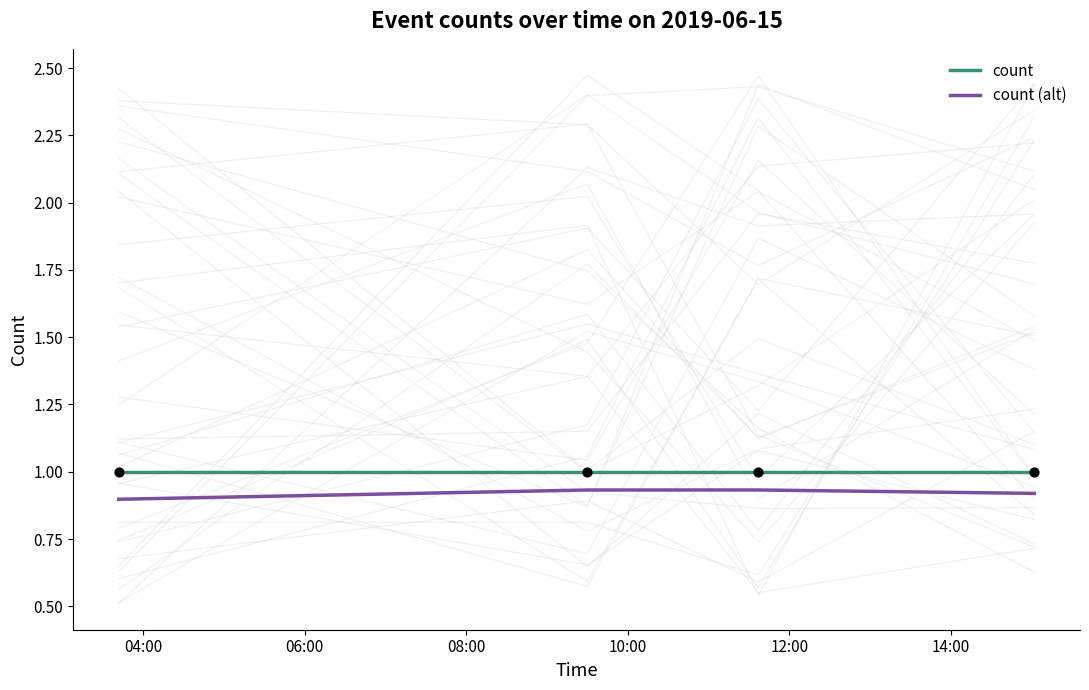

True or false: count (alt) and count cross at least once.

False